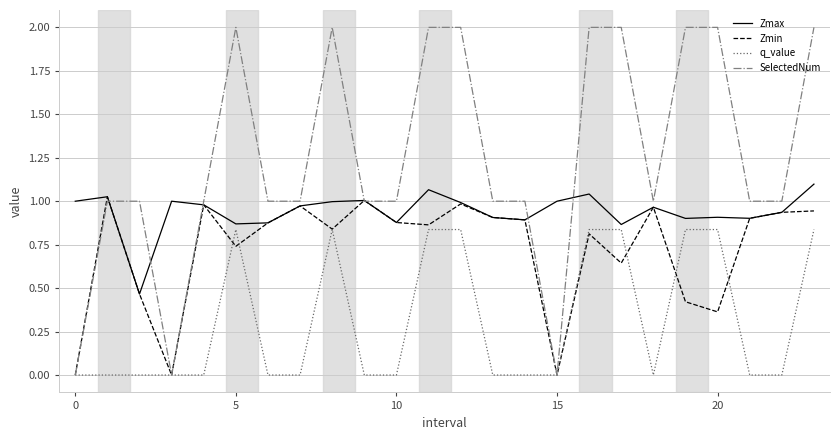

Which series has the largest total across all categories?

SelectedNum